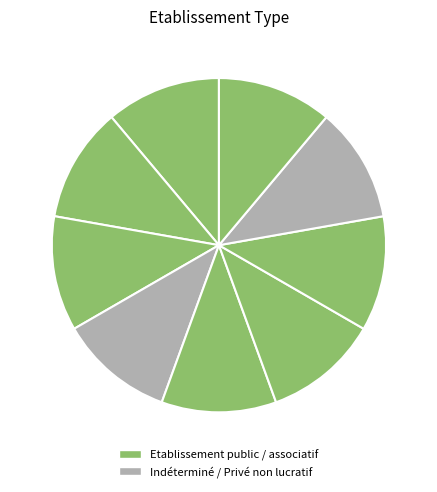

Is there any slice that represents more than half of the pie?

No